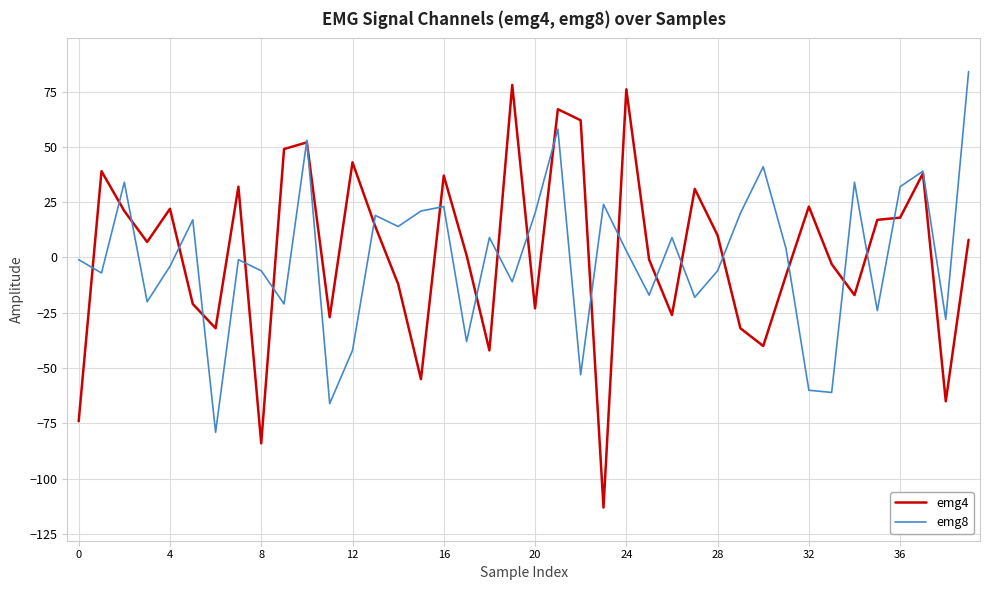

Reading left to right, extract all data points from this chart.

emg4: -74	39	21	7	22	-21	-32	32	-84	49	52	-27	43	14	-12	-55	37	1	-42	78	-23	67	62	-113	76	-1	-26	31	10	-32	-40	-8	23	-3	-17	17	18	38	-65	8
emg8: -1	-7	34	-20	-4	17	-79	-1	-6	-21	53	-66	-42	19	14	21	23	-38	9	-11	20	58	-53	24	3	-17	9	-18	-6	20	41	4	-60	-61	34	-24	32	39	-28	84